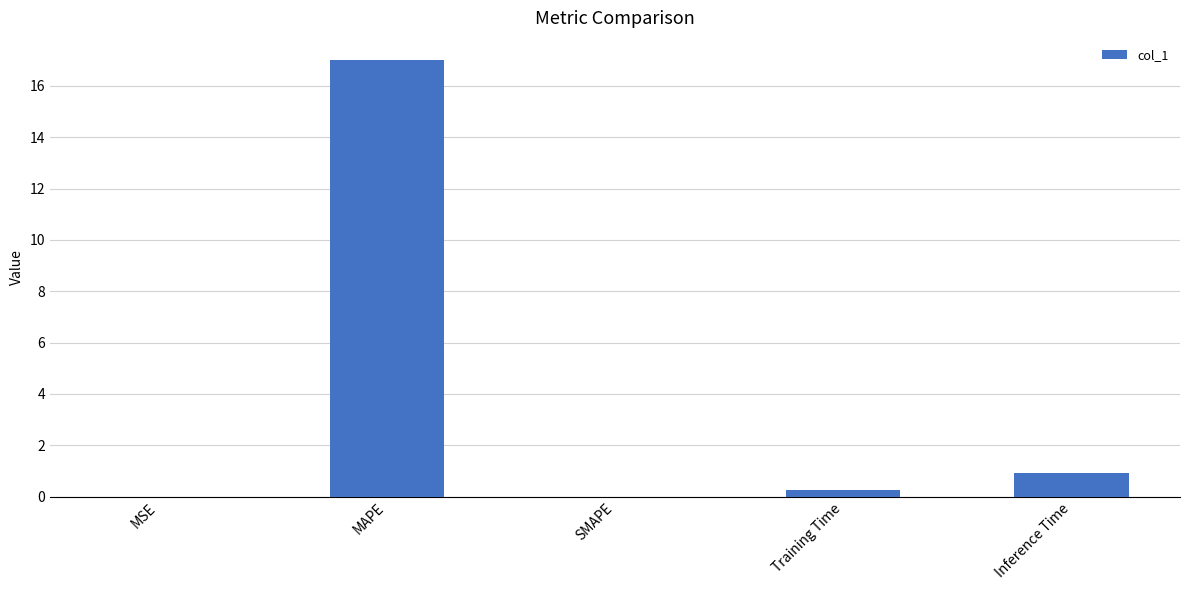

What is the change in value from MAPE to SMAPE?

-17.0